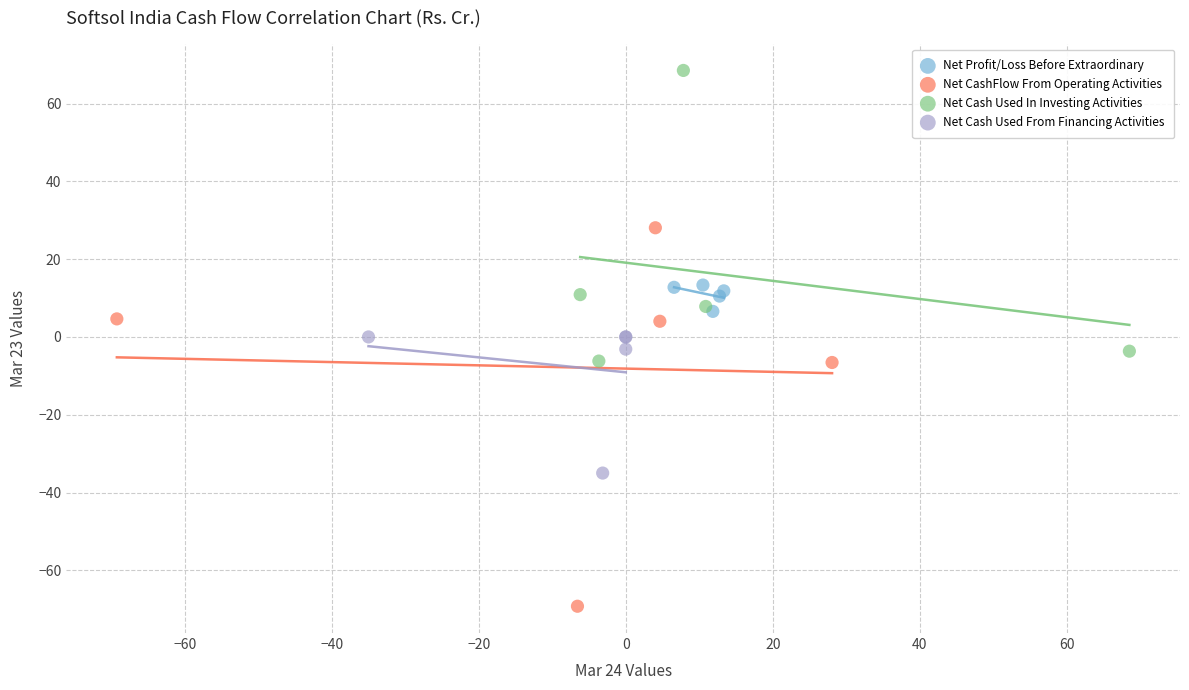

Which series contains the lowest Y value?

Net CashFlow From Operating Activities